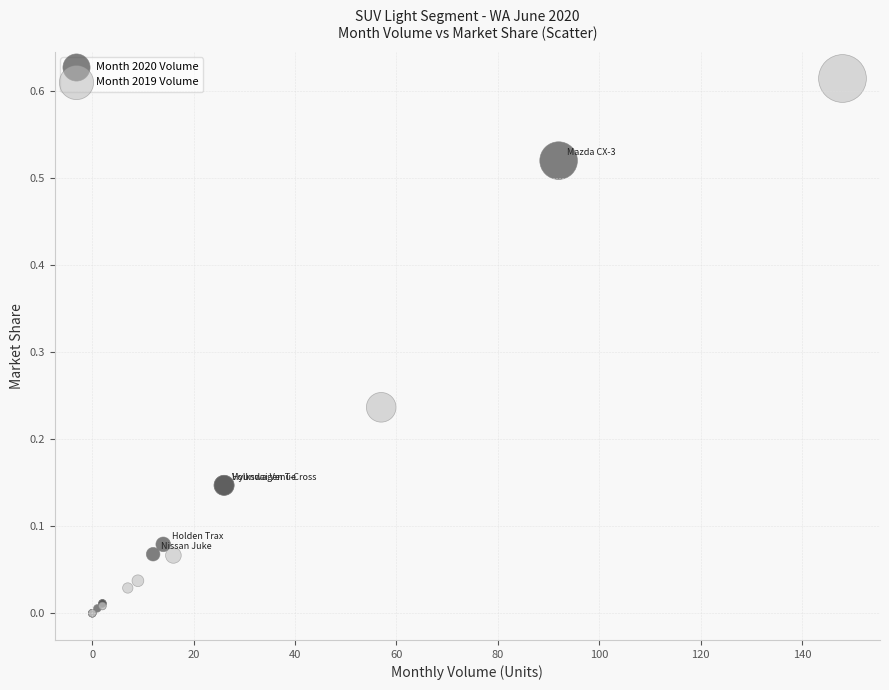

Which series has the widest spread of Y values?

Month 2019 Volume